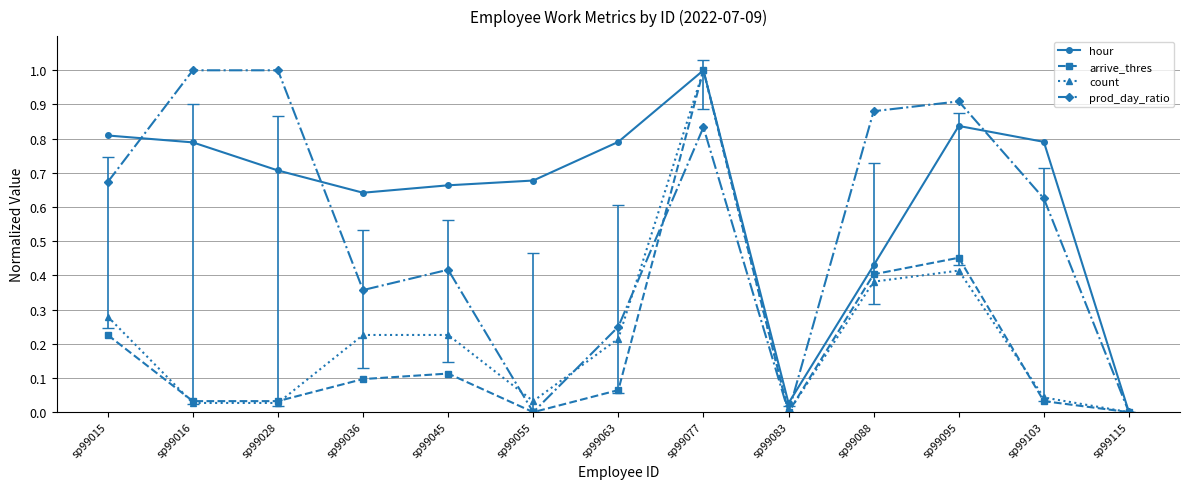

How many interior local valleys does the prod_day_ratio series have?

3